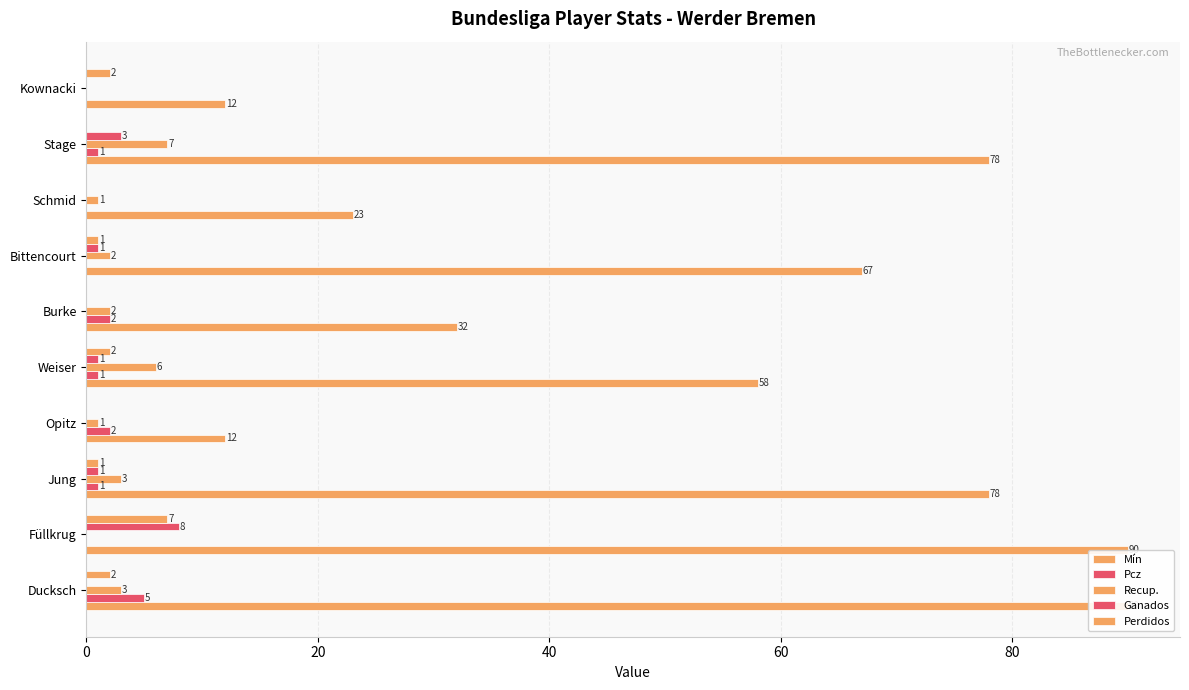

How many values in the Perdidos series exceed 1?

4